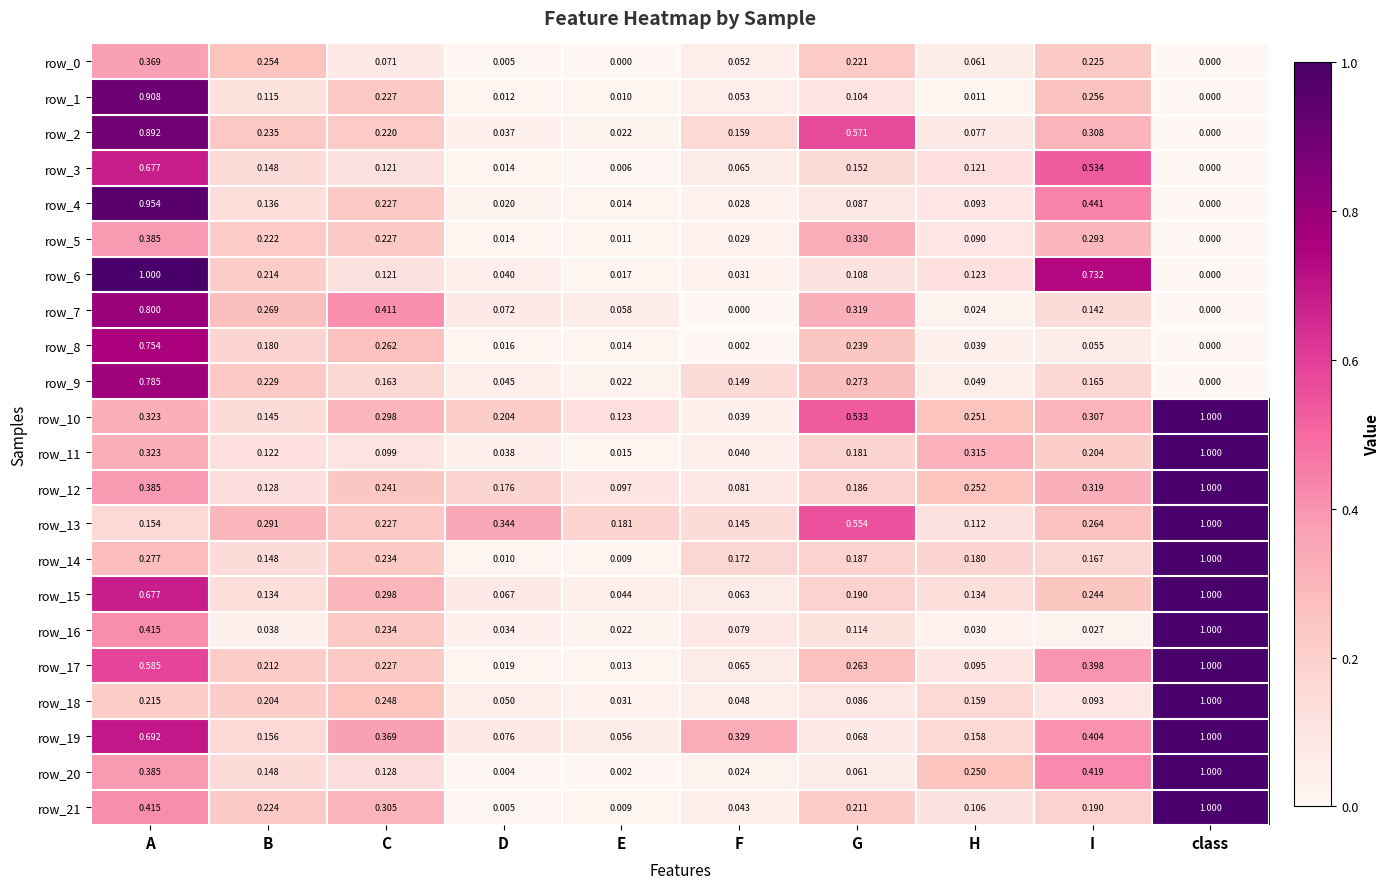

At which category is the sum across all series the highest?

A